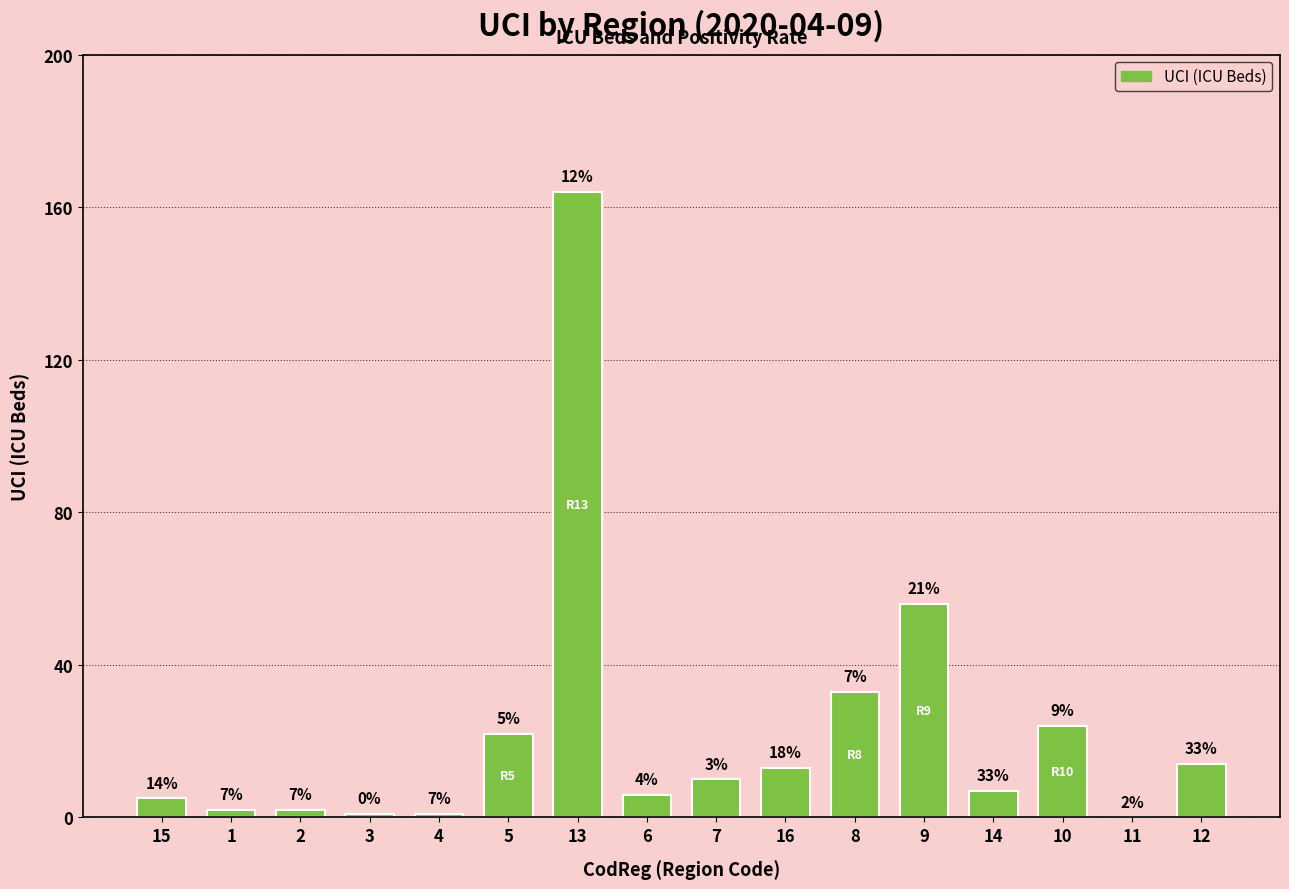

Are the bars grouped side by side (vs. stacked)?

No